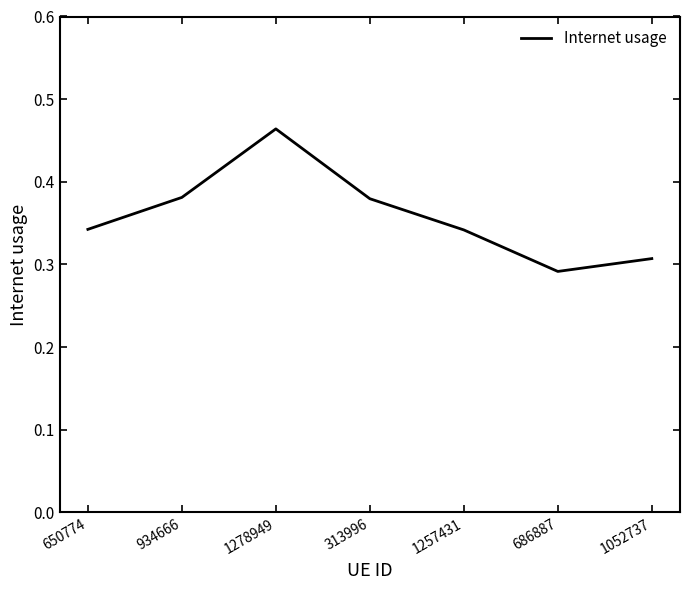

Does the chart have visible grid lines?

No